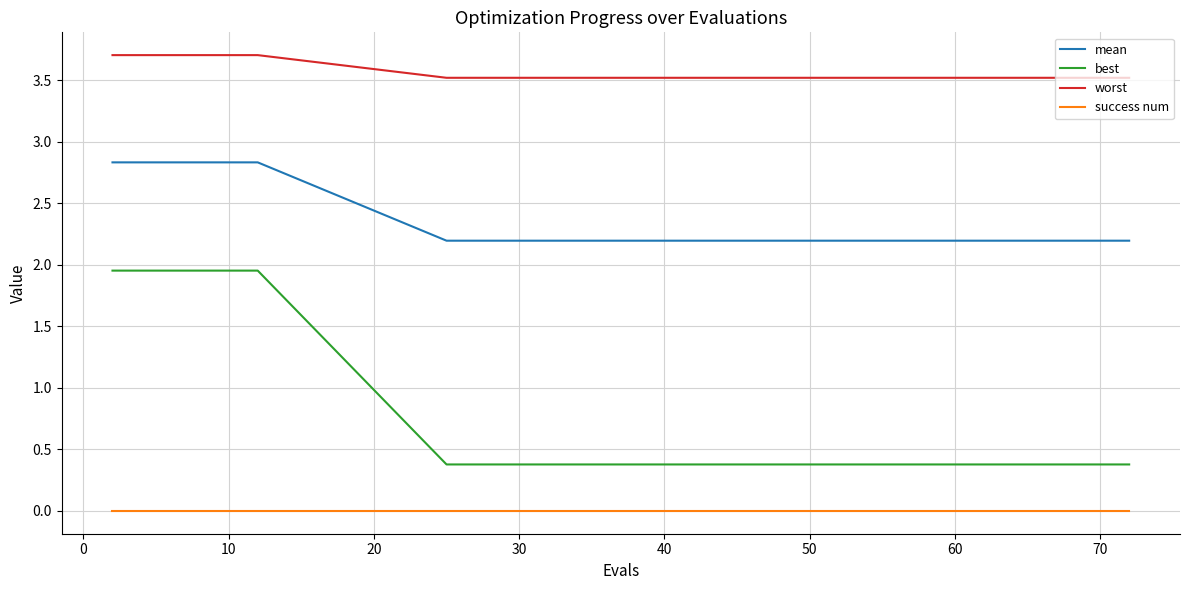

True or false: mean and worst intersect in this chart.

False